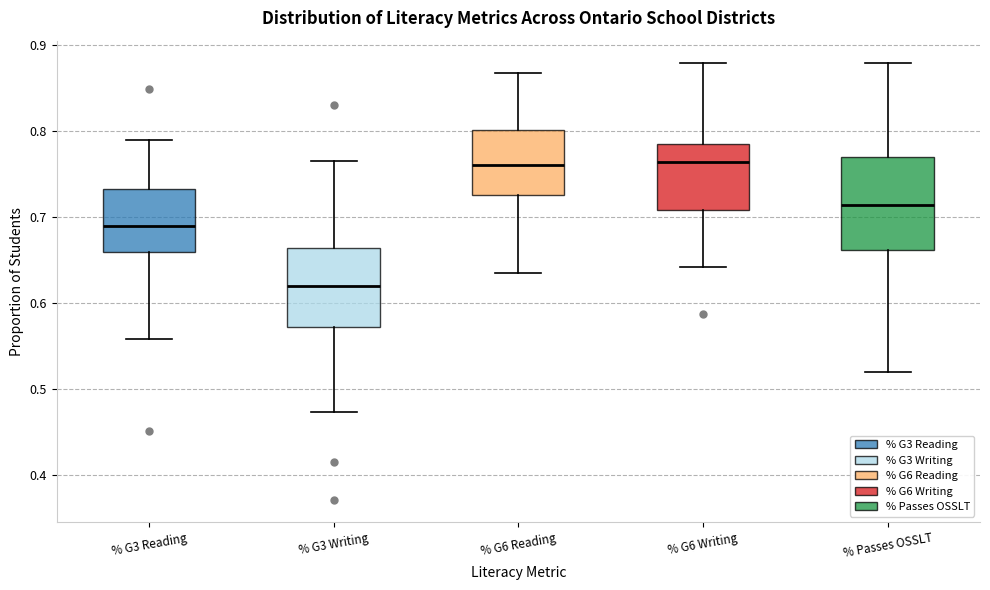

Reading left to right, read every box against the y-axis: the position of its median line, the range the box covers, and the ends of its whiskers. The values are not printed on the chart, so give them approximately, as read against the axis.

% G3 Reading: median 0.69, box 0.66 to 0.73, whiskers 0.56 to 0.79
% G3 Writing: median 0.62, box 0.57 to 0.66, whiskers 0.47 to 0.77
% G6 Reading: median 0.76, box 0.73 to 0.80, whiskers 0.64 to 0.87
% G6 Writing: median 0.76, box 0.71 to 0.79, whiskers 0.64 to 0.88
% Passes OSSLT: median 0.71, box 0.66 to 0.77, whiskers 0.52 to 0.88